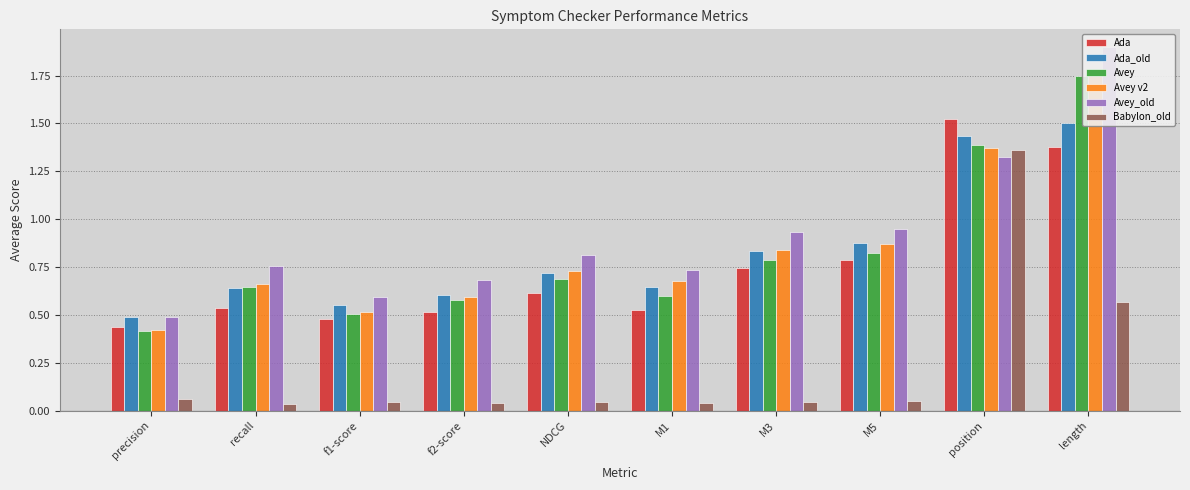

Rank the series at precision from highest to lowest value.

Avey_old, Ada_old, Ada, Avey v2, Avey, Babylon_old